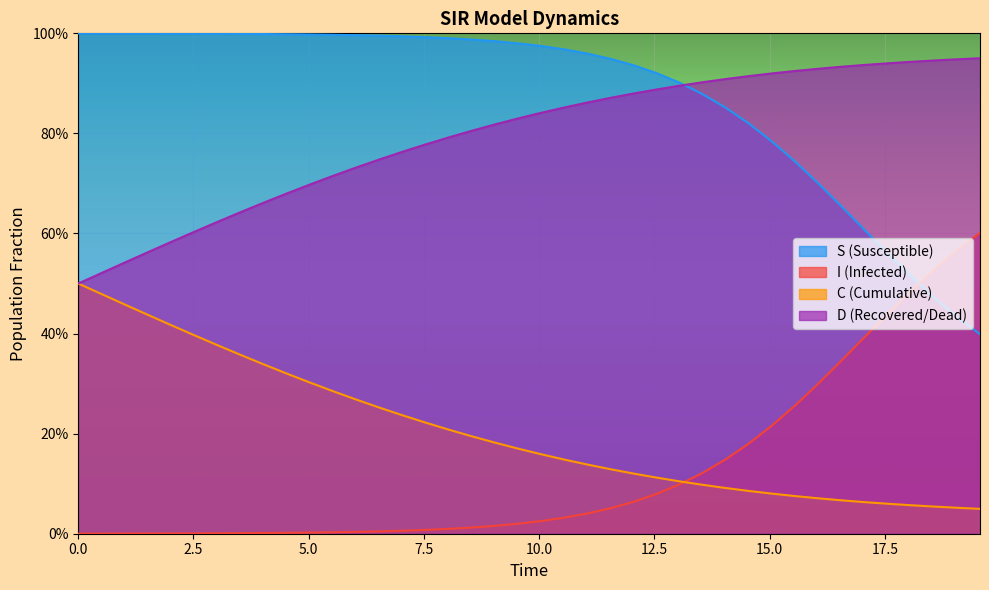

What is the sum of all I values?

5.1